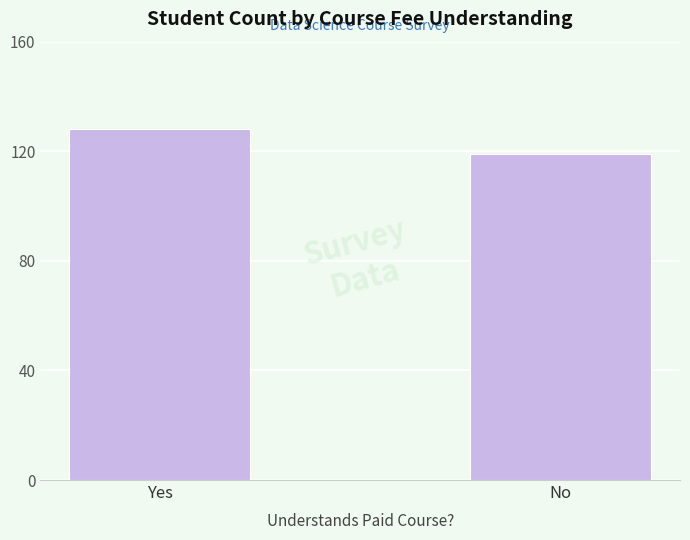

The chart shows a value of 128 at Yes. True or false?

True